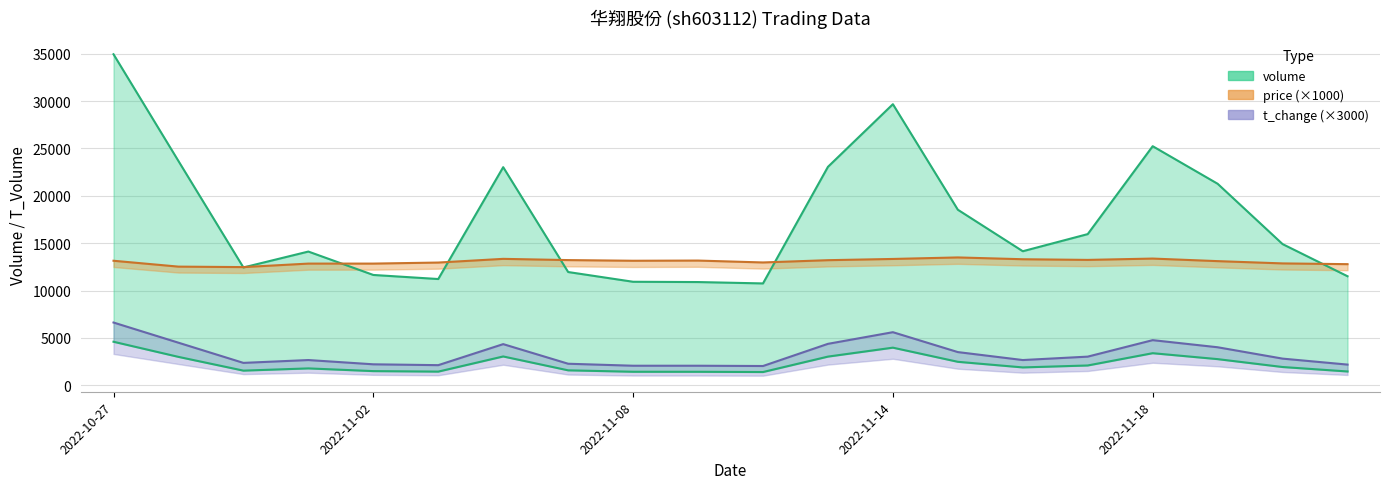

Between 2022-10-31 and 2022-11-22, which is larger?

2022-11-22